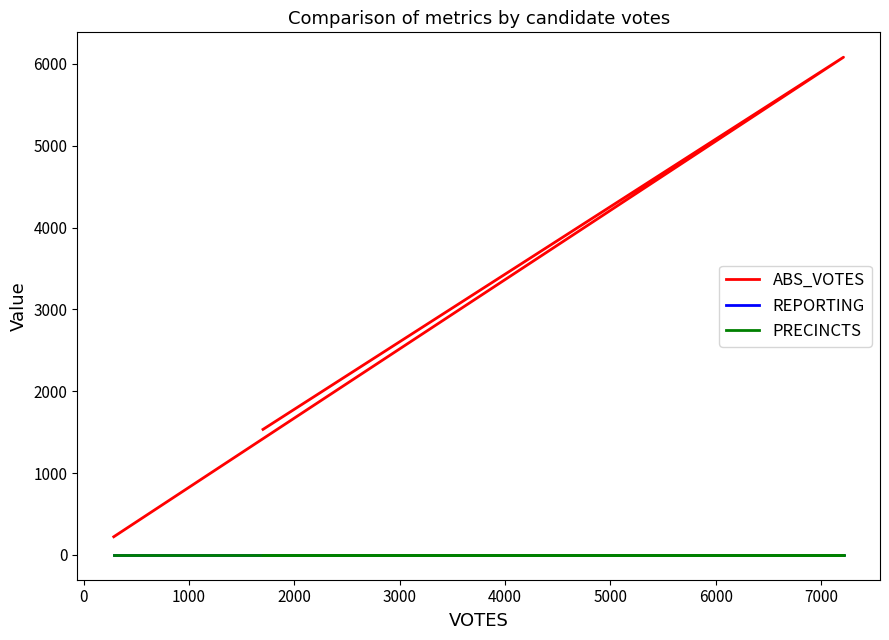

At how many categories does at least one series exceed 2168?

1